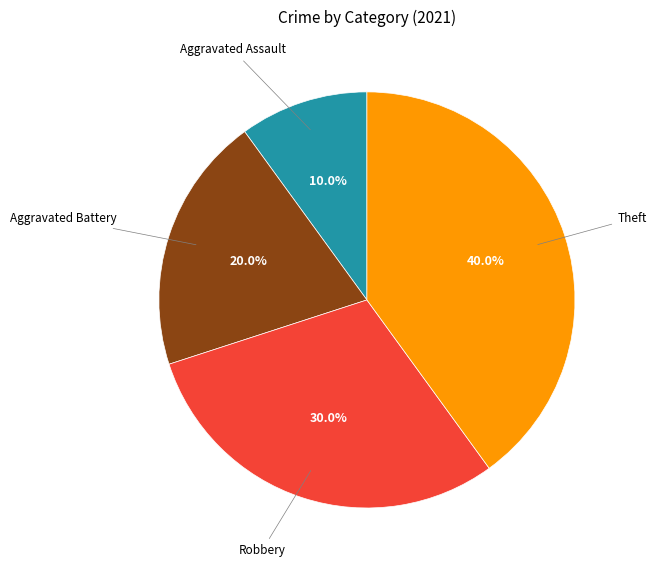

Is there a majority slice in this chart?

No